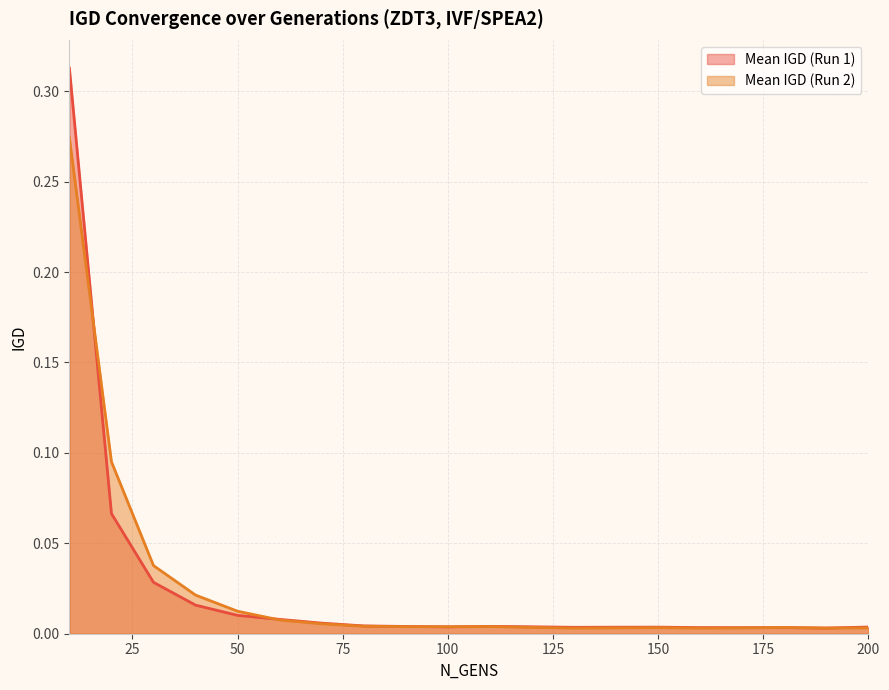

What is the difference between the maximum and second lowest values in the Mean IGD (Run 1) series?

0.3